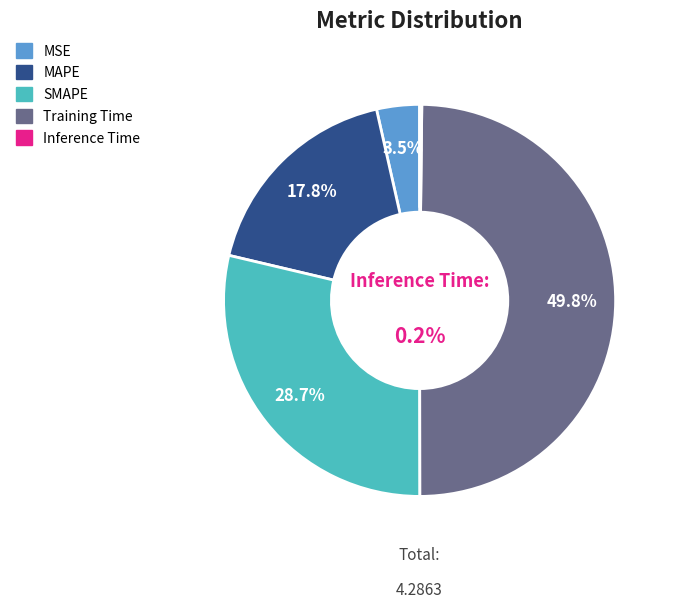

True or false: MAPE accounts for 25% of the total.

False